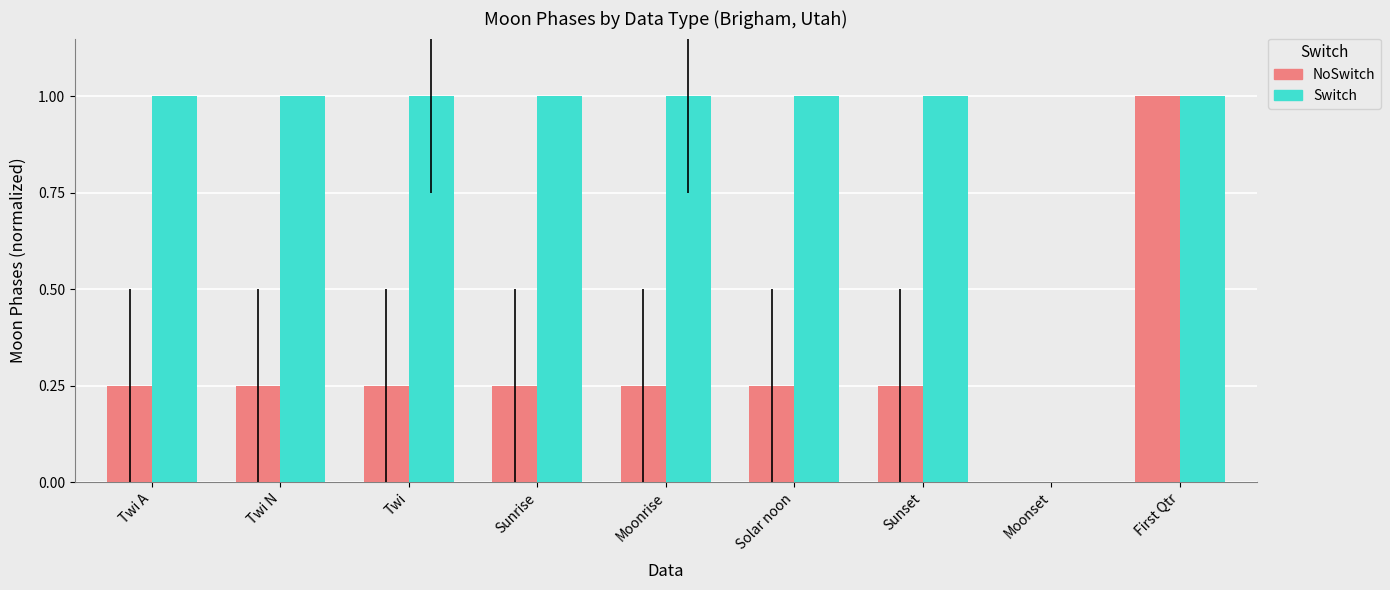

What is the greatest value displayed?

1.0